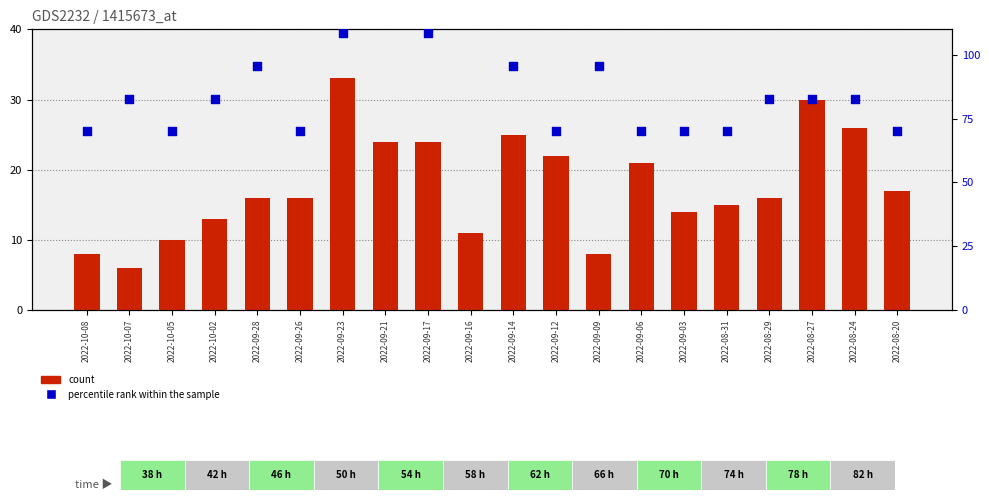

Is the value of percentile rank within the sample at 2022-09-17 greater than the value of count at 2022-08-24?

Yes